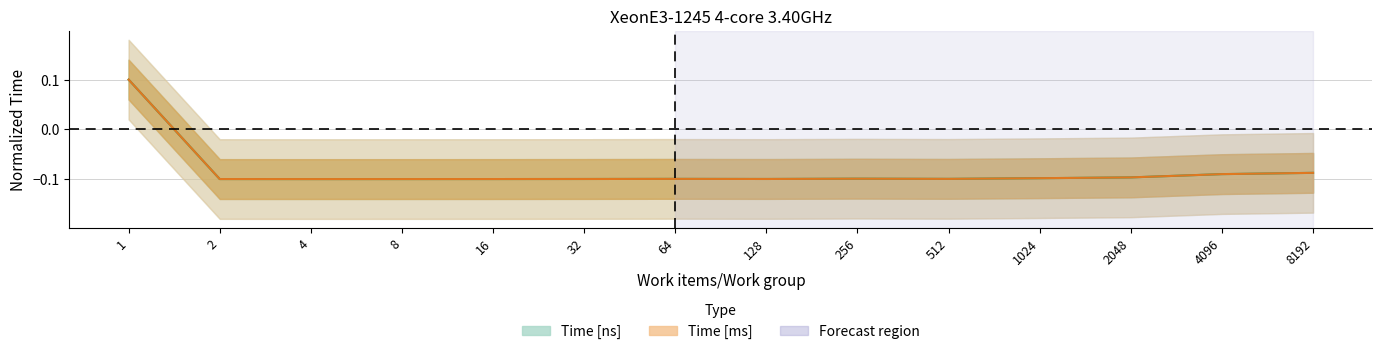

How many lines are shown in the chart?

2